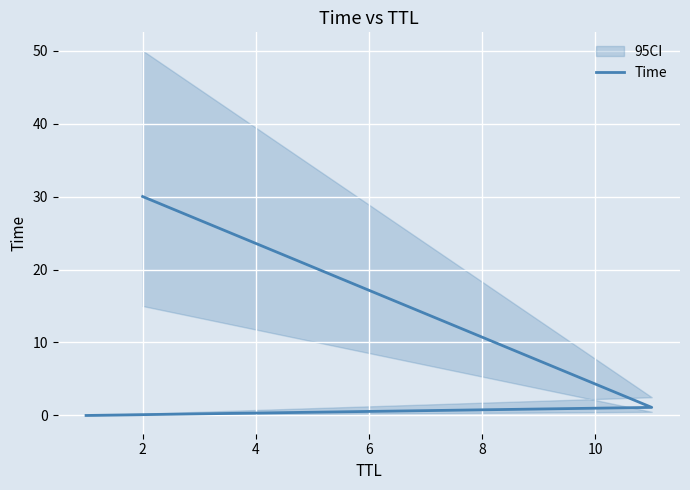

What is the difference between the maximum and minimum values?

30.0